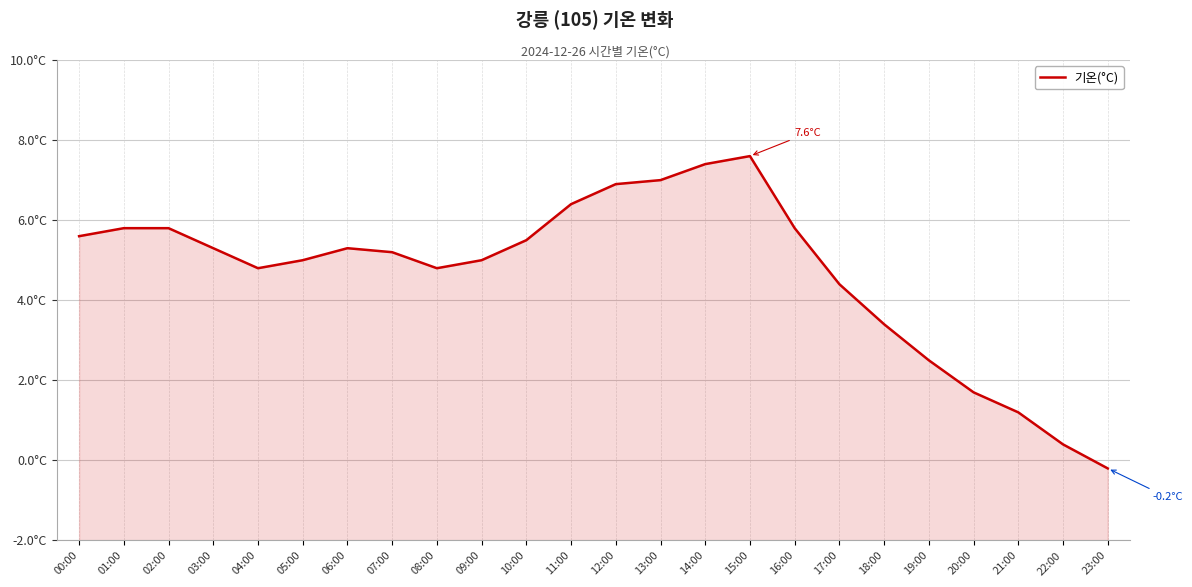

Rank the categories by value from lowest to highest.

23:00, 22:00, 21:00, 20:00, 19:00, 18:00, 17:00, 04:00, 08:00, 05:00, 09:00, 07:00, 03:00, 06:00, 10:00, 00:00, 01:00, 02:00, 16:00, 11:00, 12:00, 13:00, 14:00, 15:00